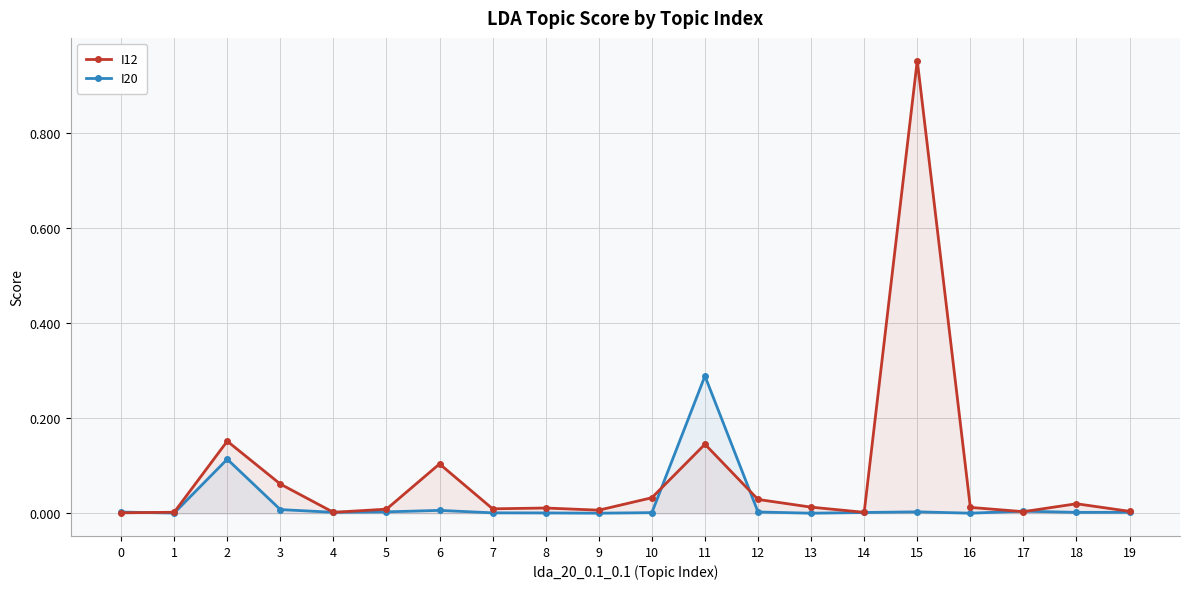

The value of I12 at 13 is 0.0. True or false?

False